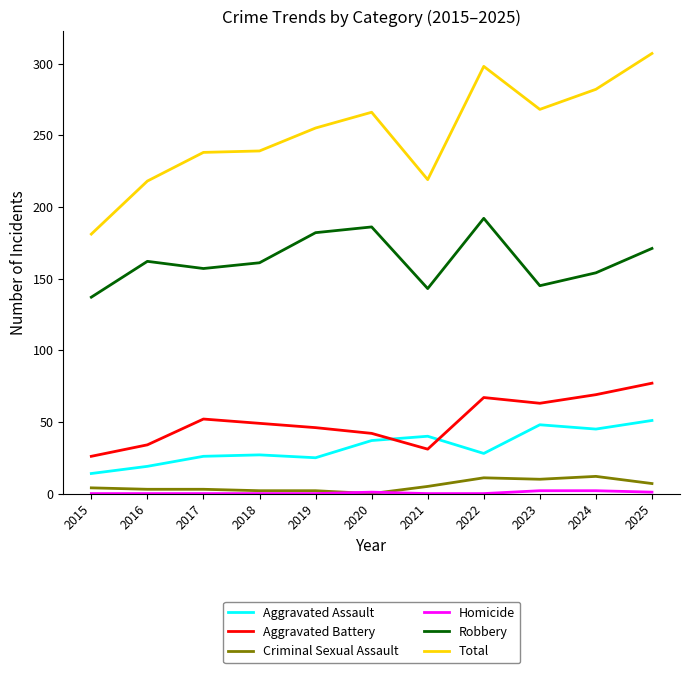

Count the number of data series in this chart.

6